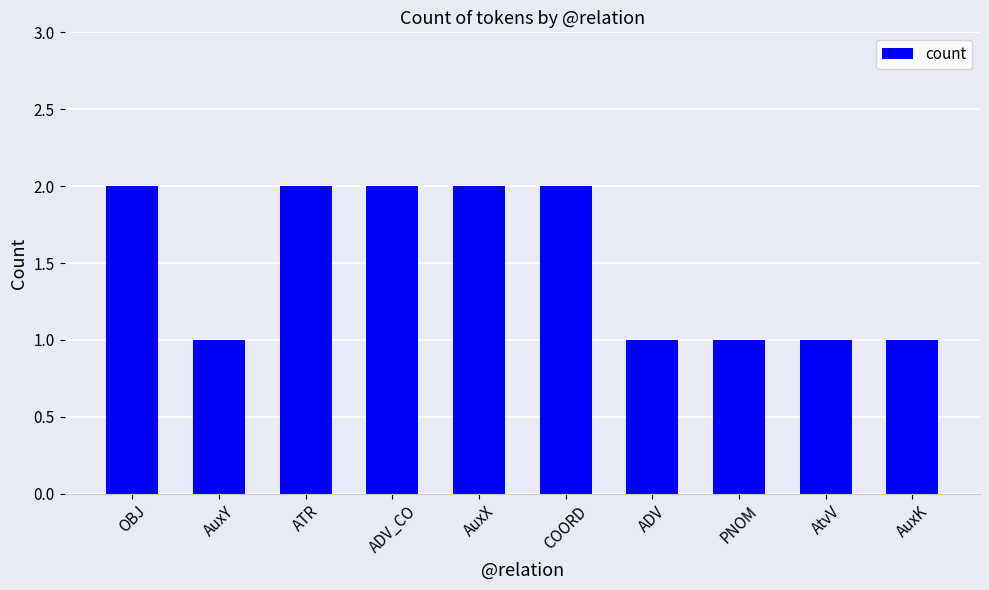

Reading left to right, extract all data points from this chart.

OBJ=2	AuxY=1	ATR=2	ADV_CO=2	AuxX=2	COORD=2	ADV=1	PNOM=1	AtvV=1	AuxK=1